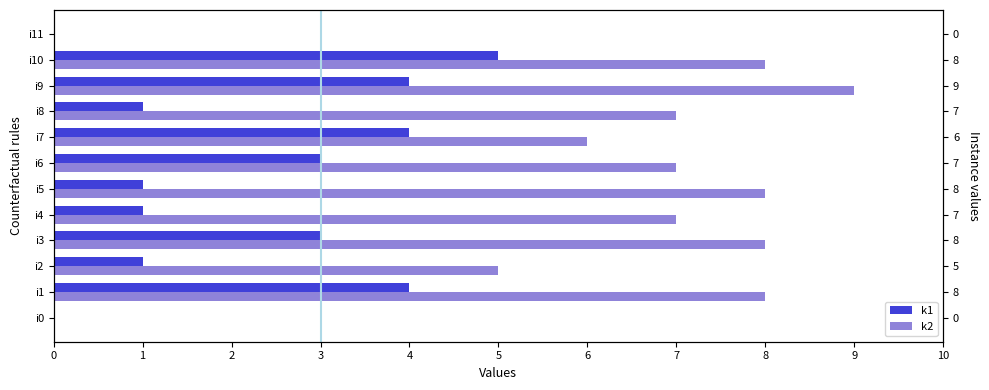

How many values in the k2 series exceed 7?

5